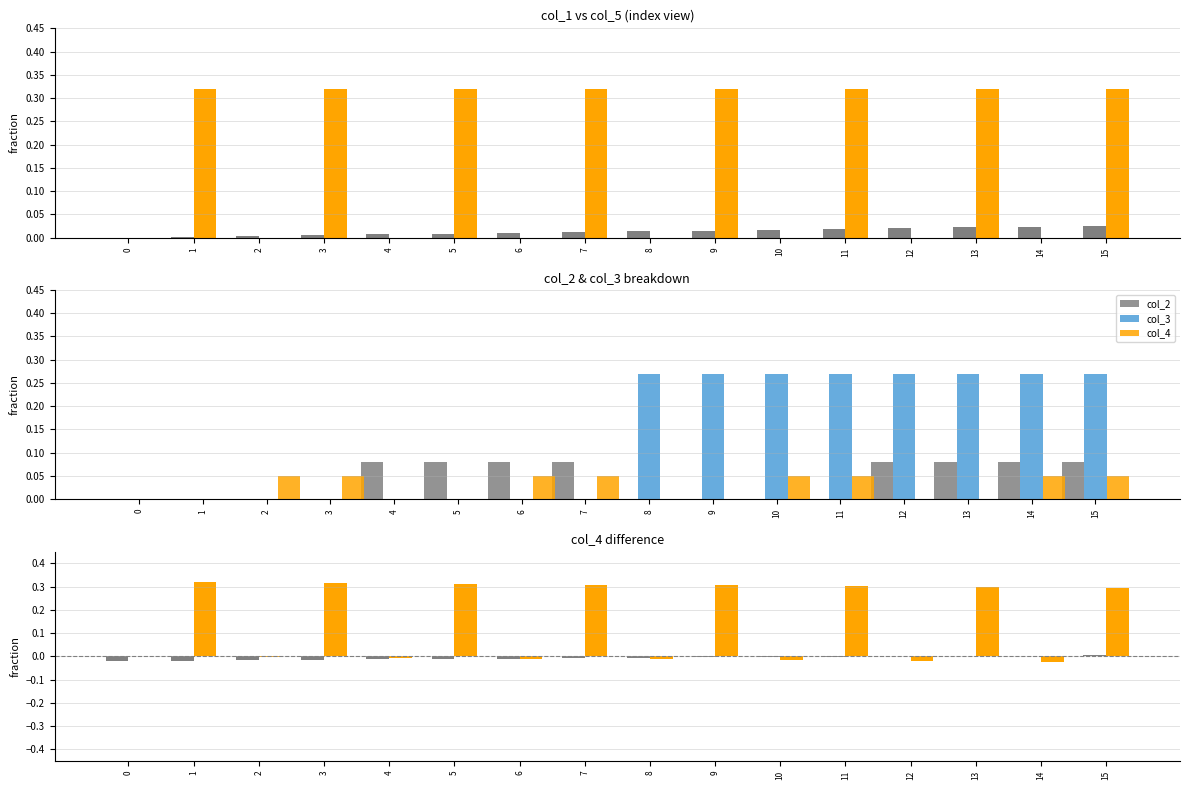

What is the greatest value displayed?

0.3